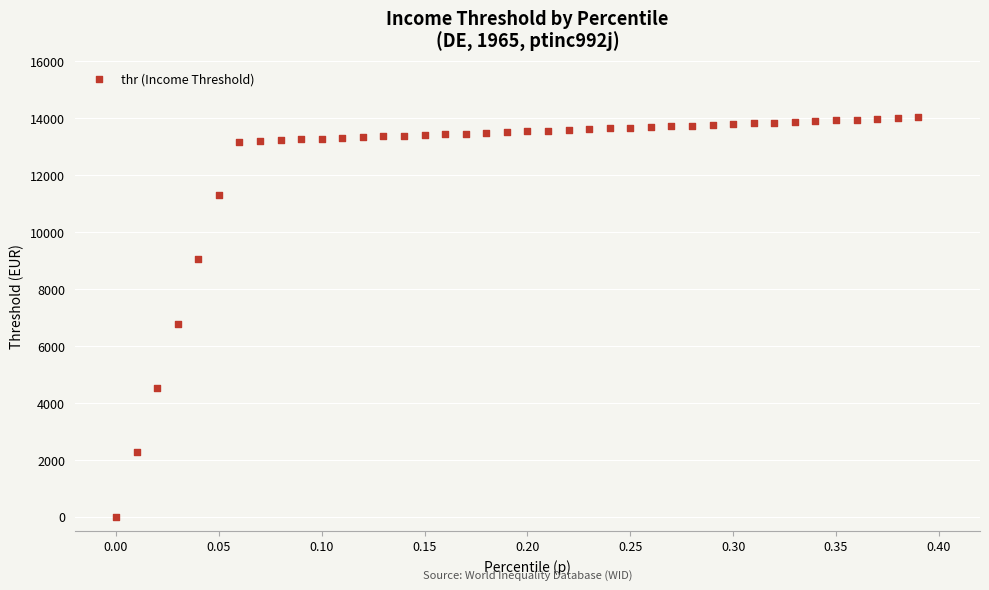

What is the range of X values (max minus min)?

0.4